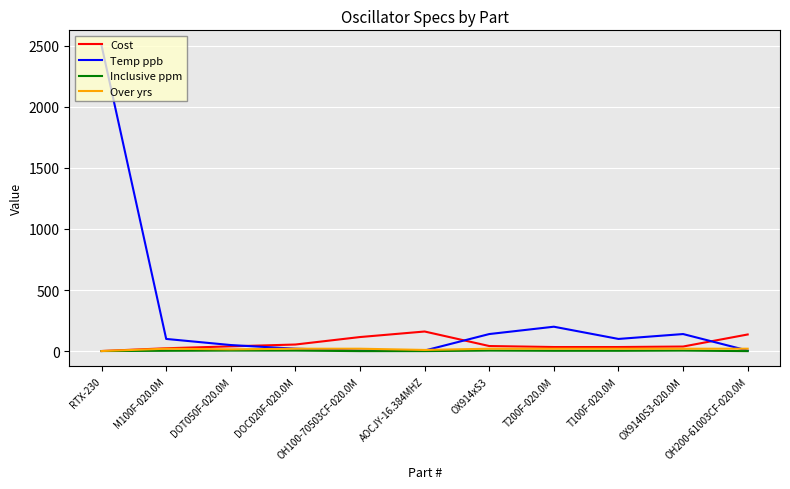

What is the maximum value for Temp ppb?

2500.0